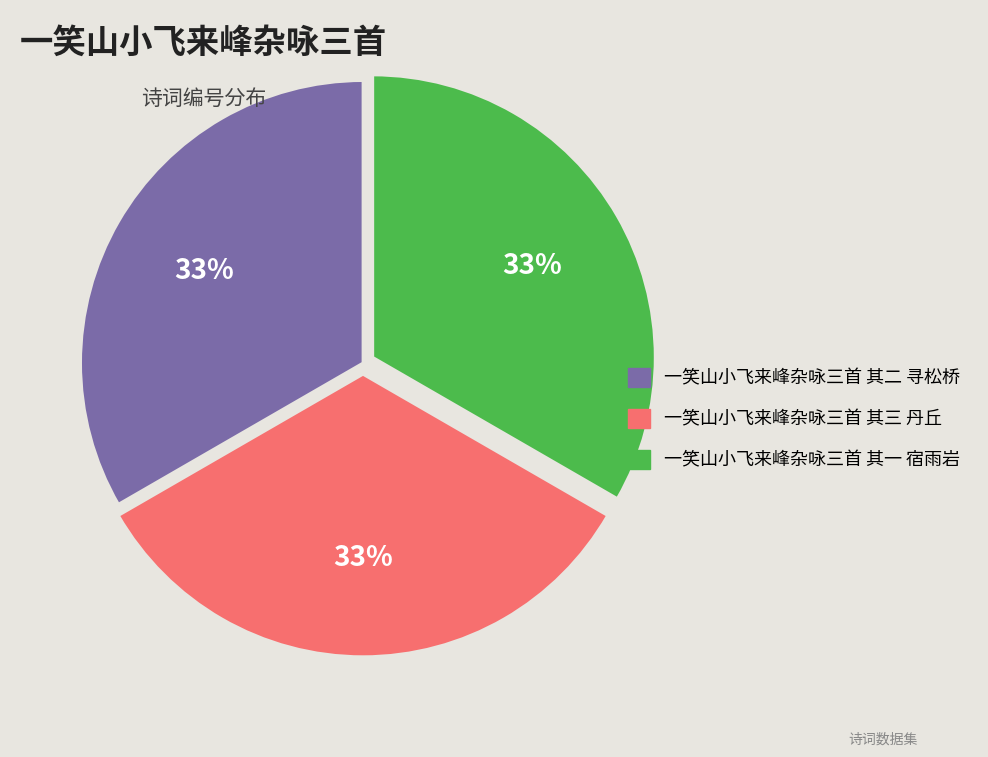

Is the sum of 一笑山小飞来峰杂咏三首 其一 宿雨岩 and 一笑山小飞来峰杂咏三首 其二 寻松桥 greater than half?

Yes